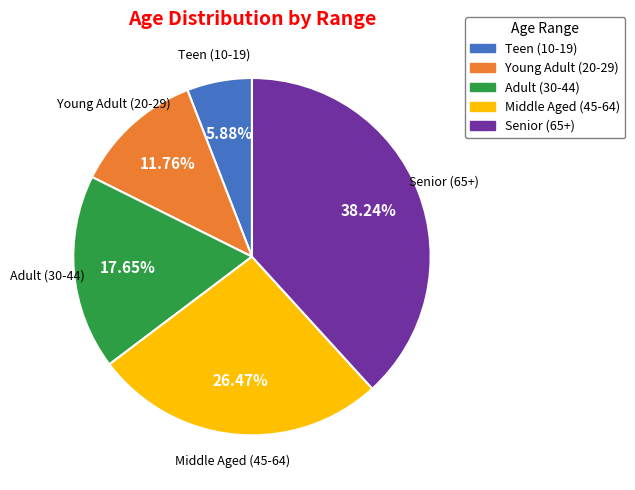

To the nearest percent, what portion does Teen (10-19) represent?

6%